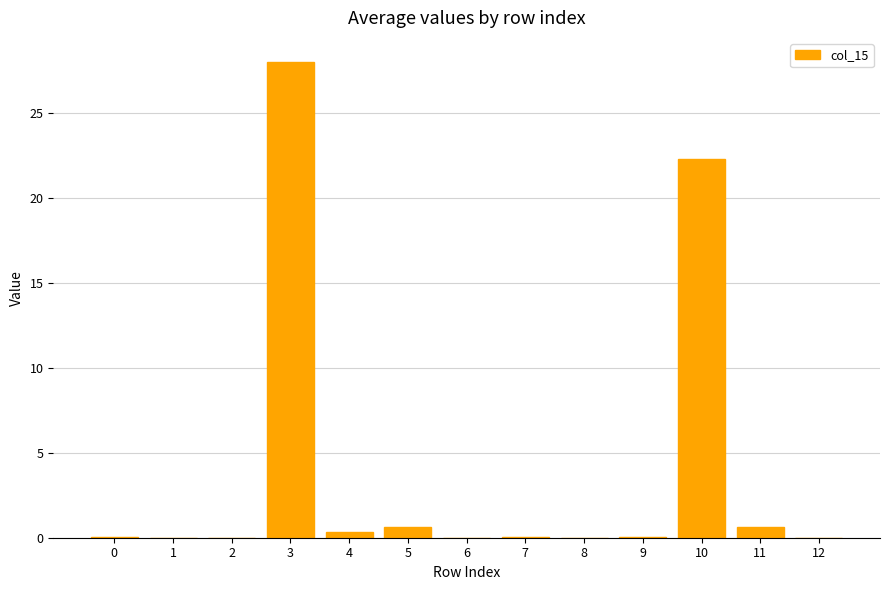

What is the greatest value displayed?

28.0